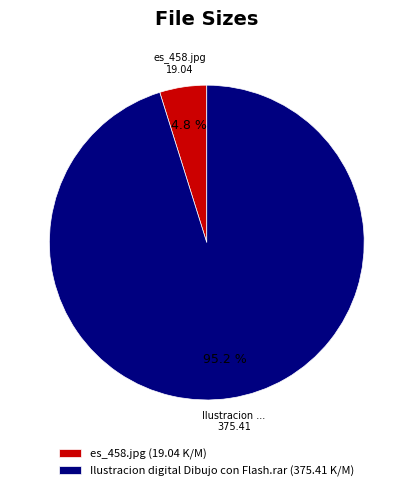

How many slices are in this pie chart?

2